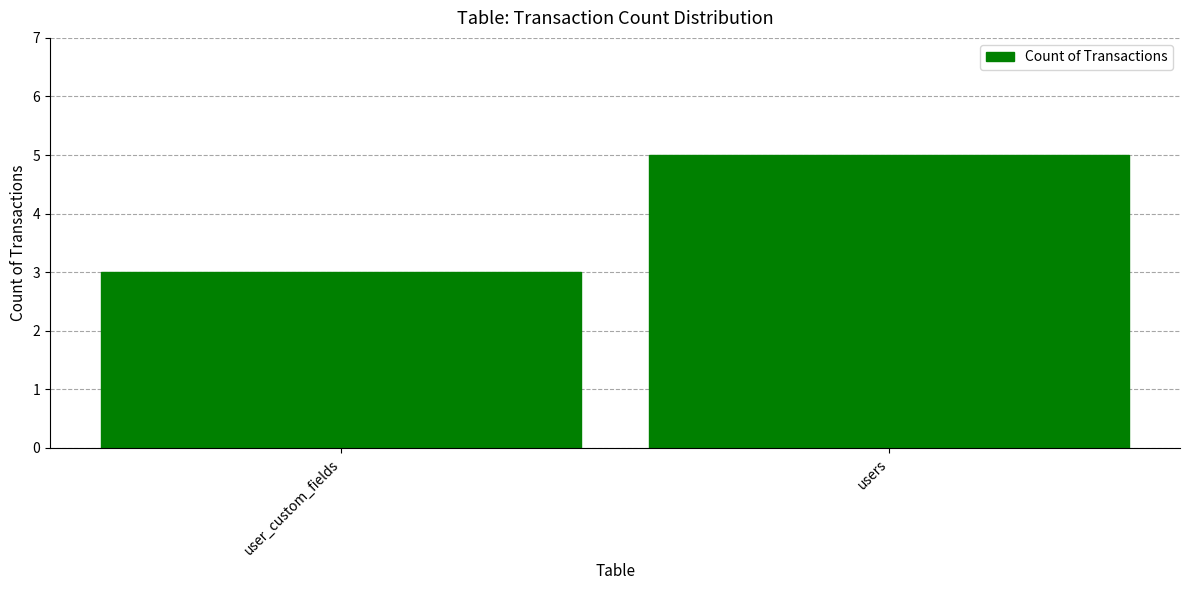

What is the average value?

4